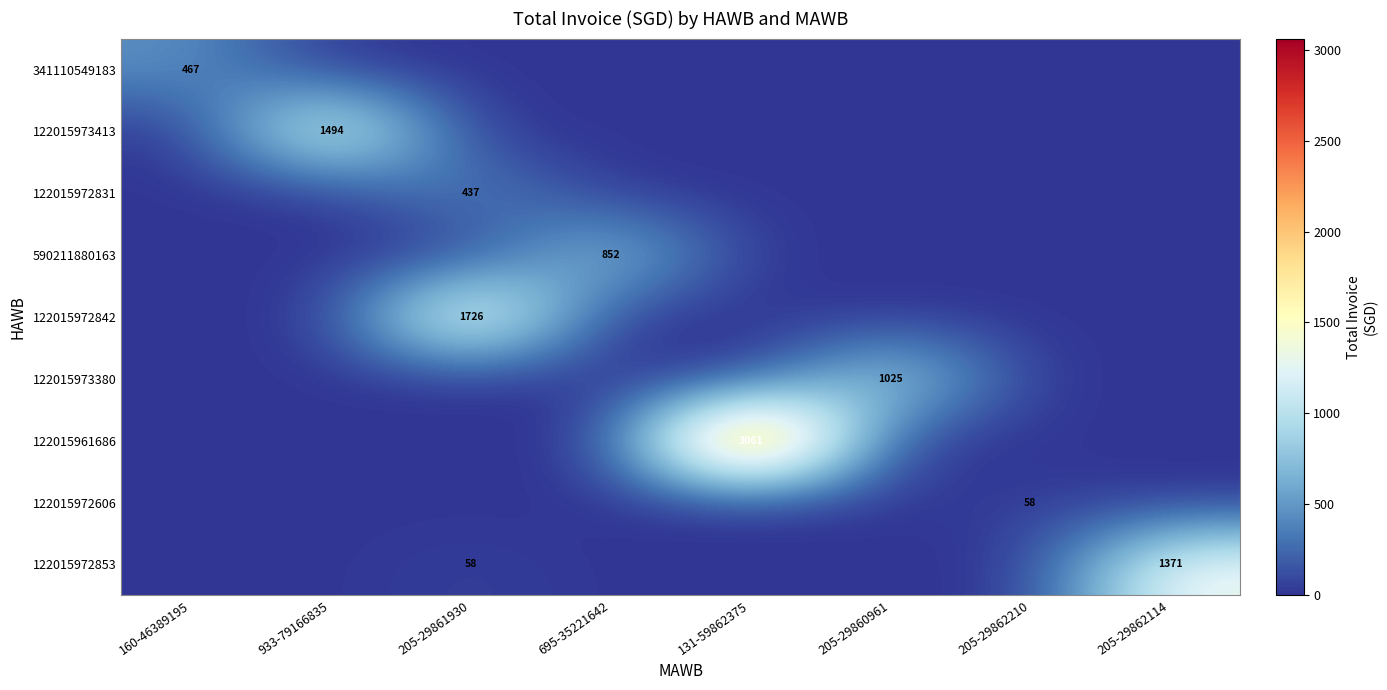

What is the highest value of the 122015972831 series?

436.7